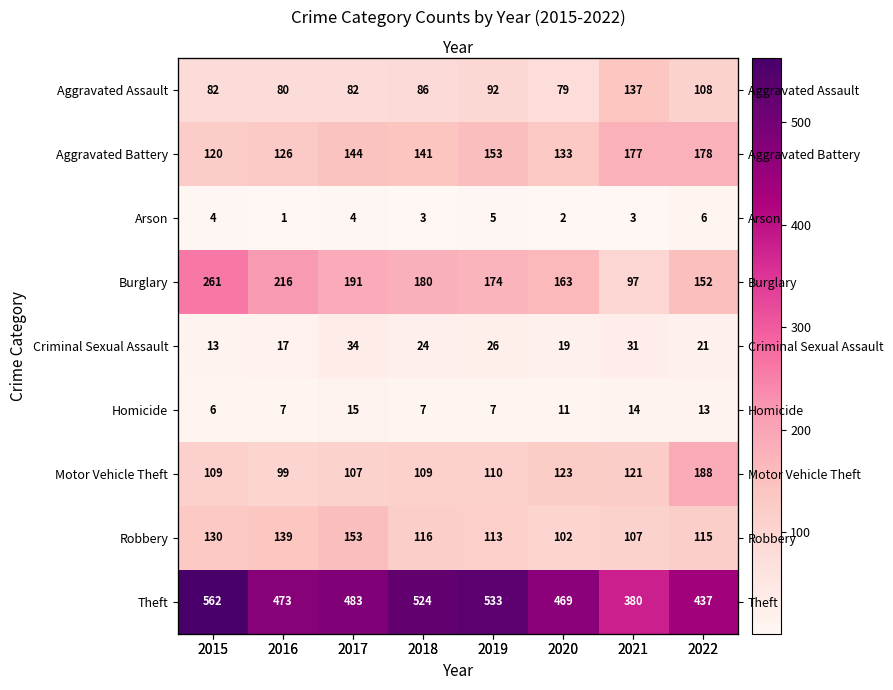

How many values in the Theft series are below 483?

4